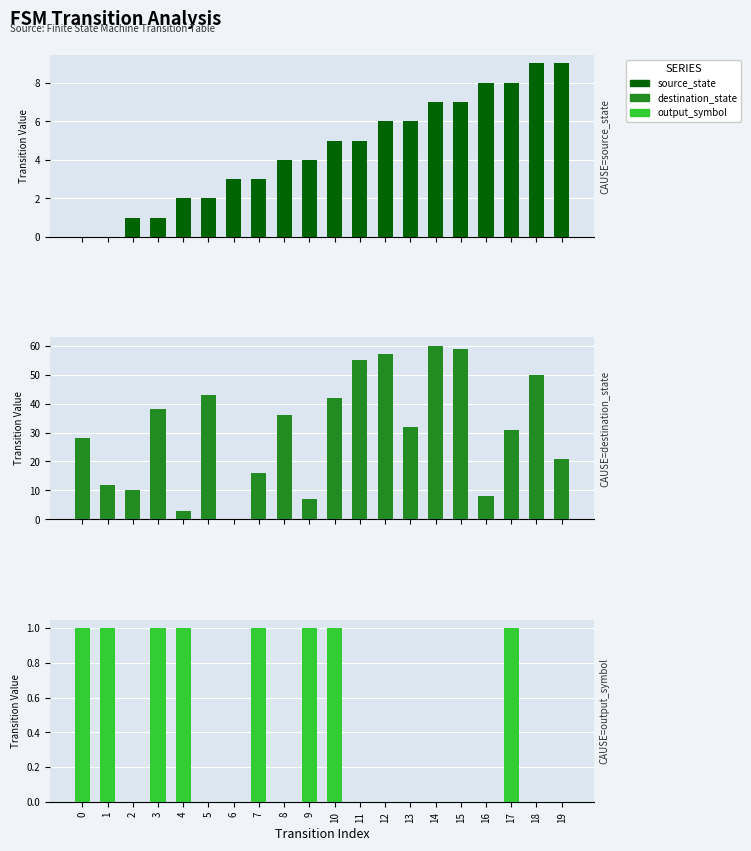

Where is source_state nearest to the value 4?

8